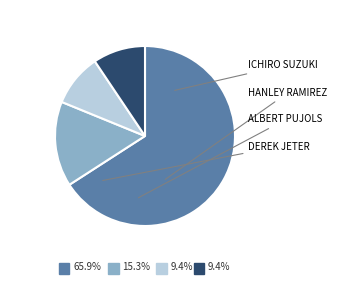

How many slices are in this pie chart?

4